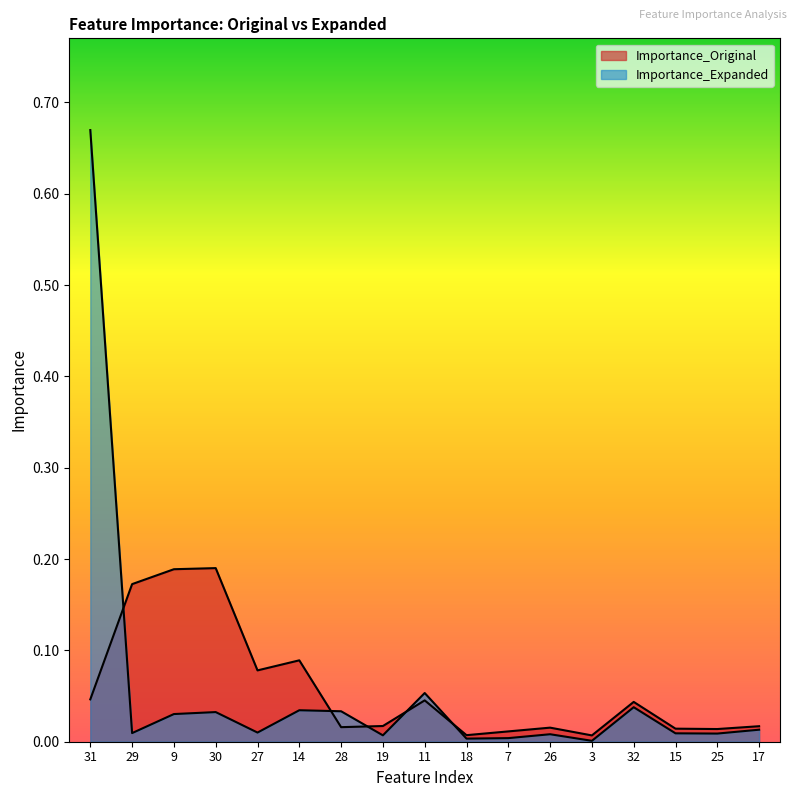

At which label is Importance_Expanded closest to 0?

3